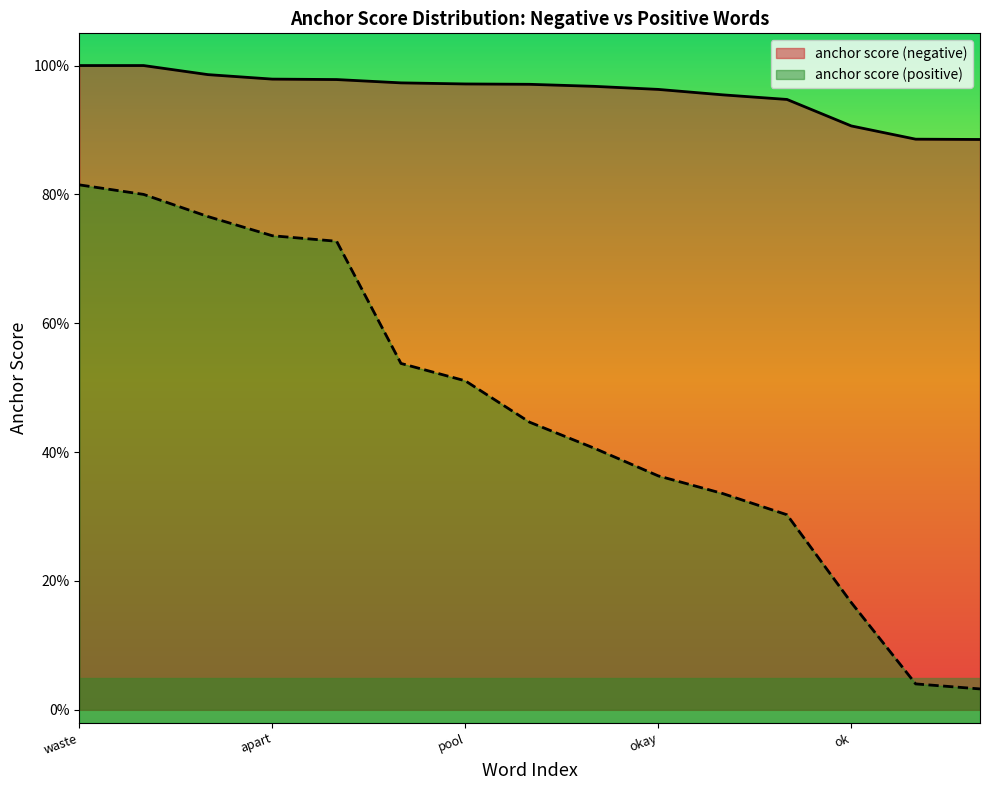

The anchor score (negative) series shows 1.0 at waste. True or false?

True